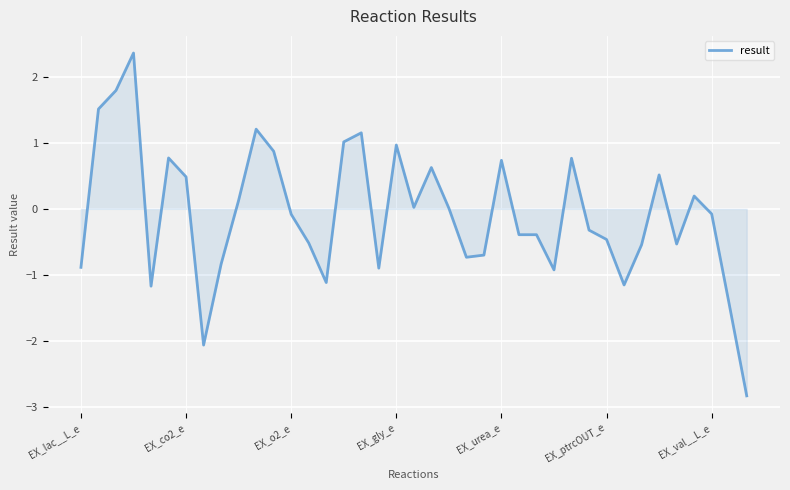

How many lines are shown in the chart?

1